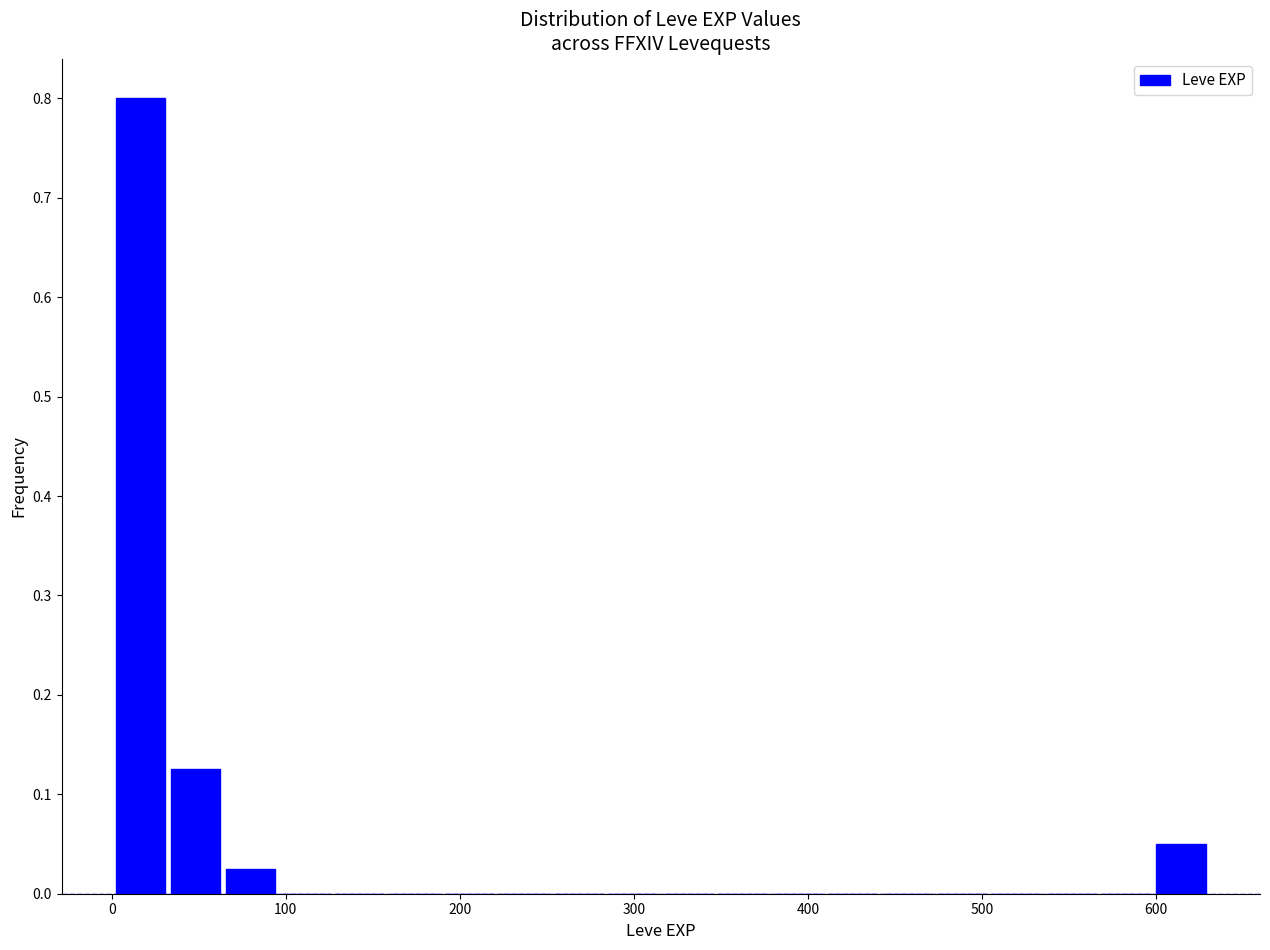

Read against the x-axis, roughly where is the centre of the tallest bar?

20